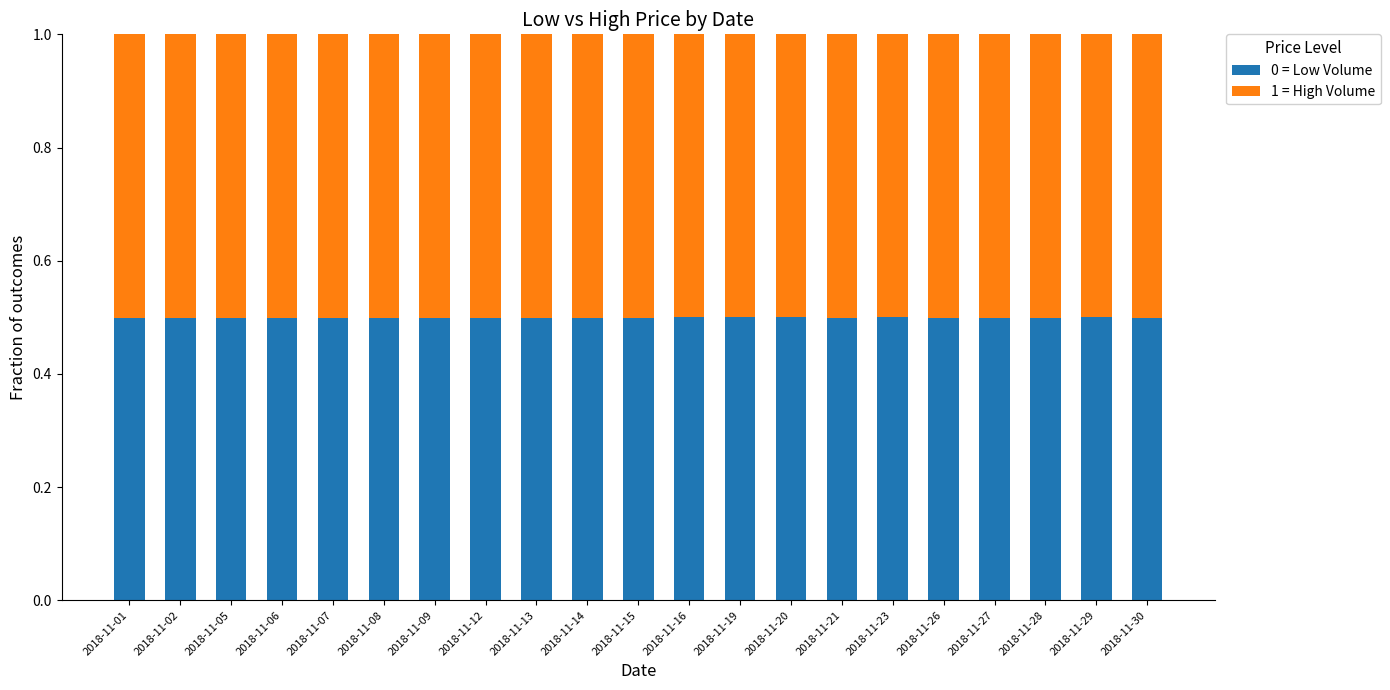

How many bars are there in total?

21